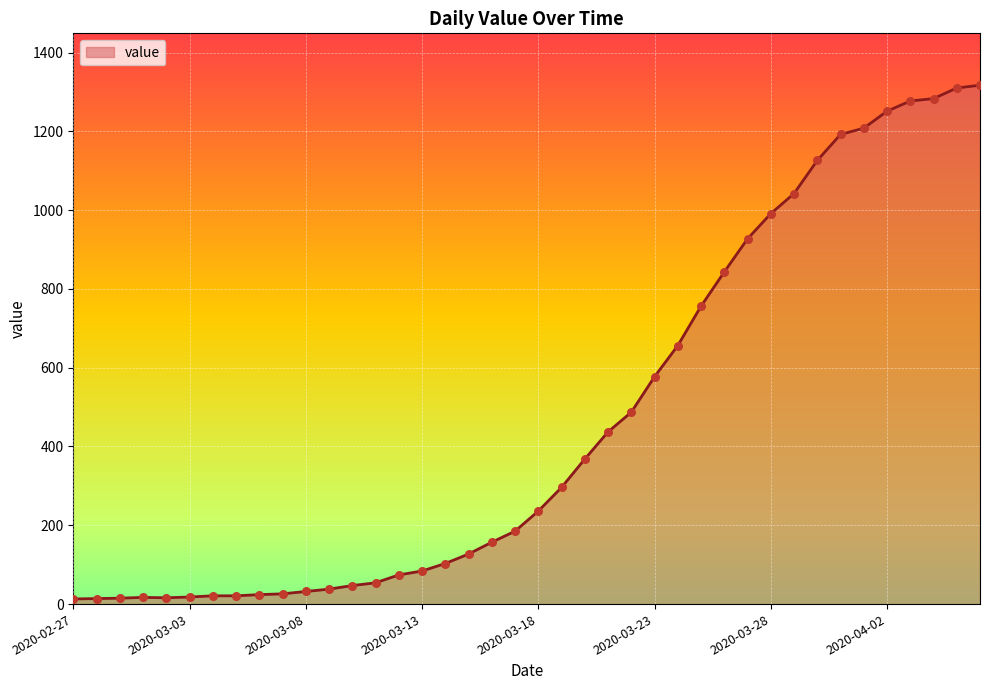

What is the difference between the maximum and minimum values?

1304